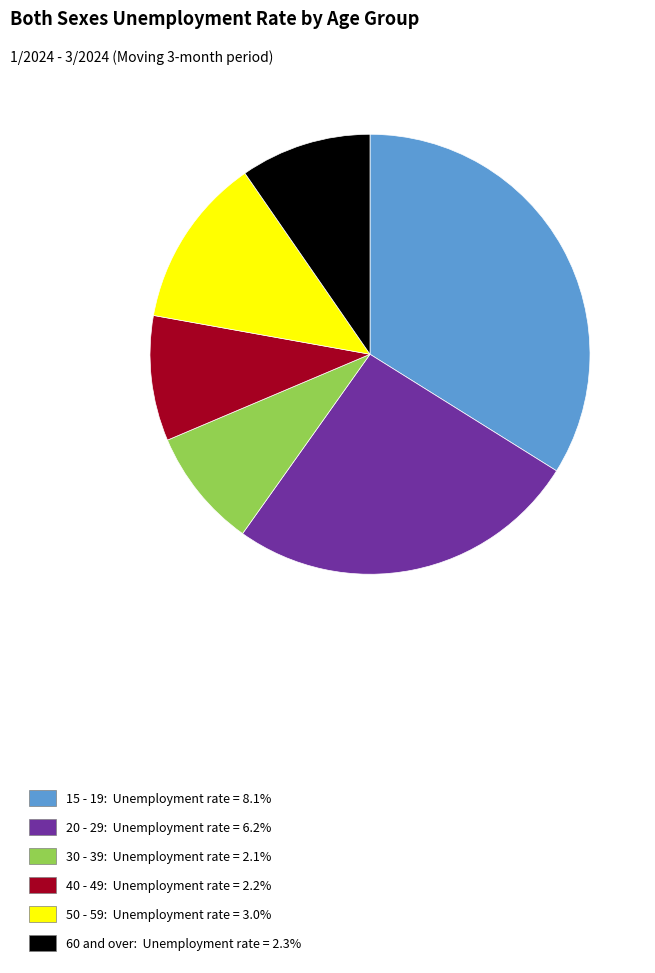

The 40 - 49 slice represents 17% of the pie. True or false?

False